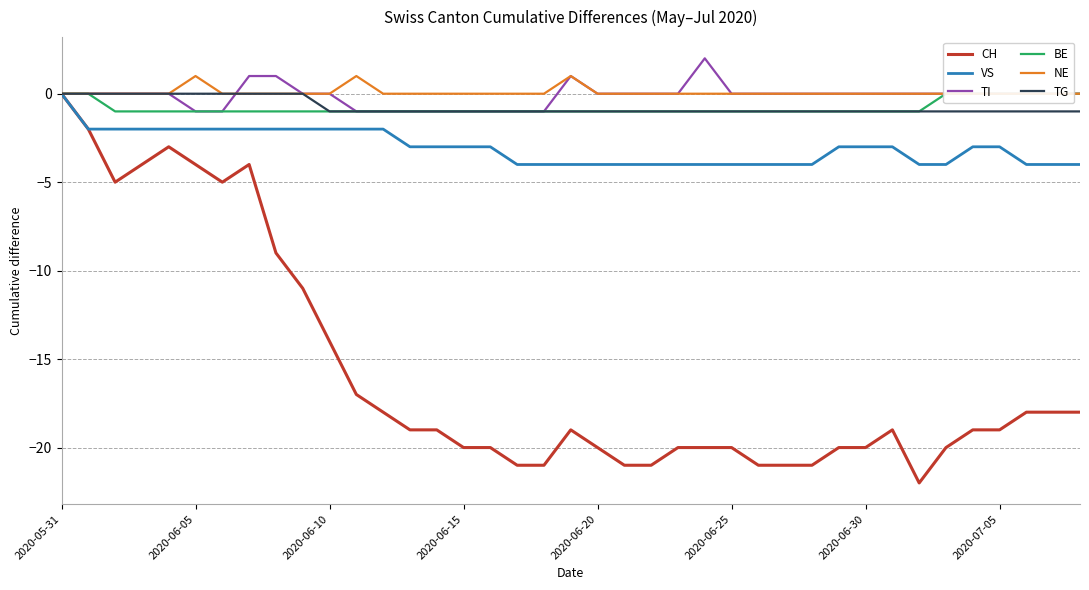

What is the label of the 12th point from the left?

11